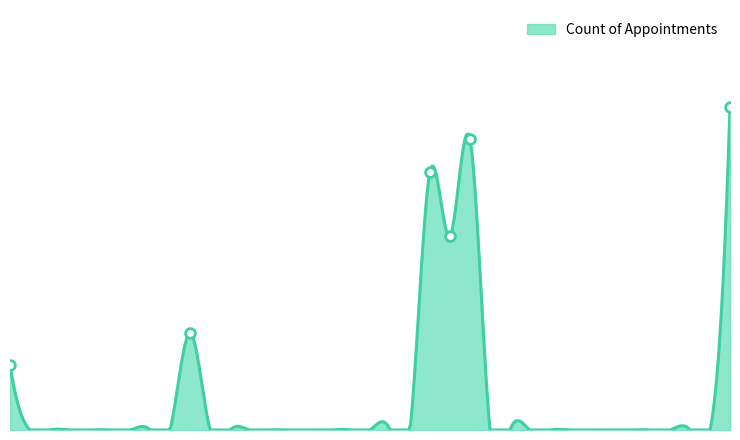

Does the chart display data point markers on the line(s)?

No